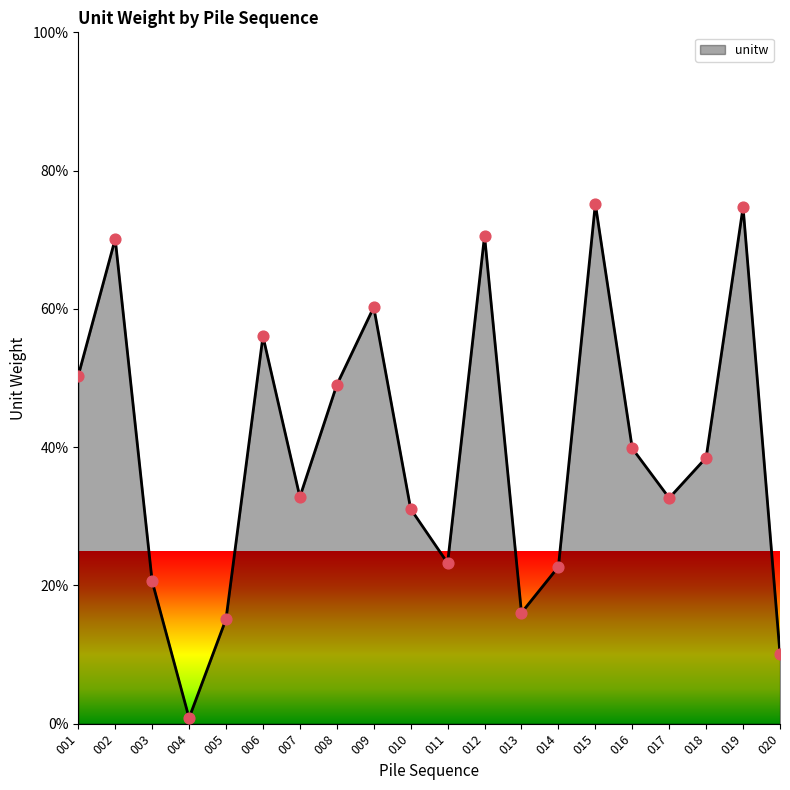

What is the change in value from 006 to 020?

-45.9